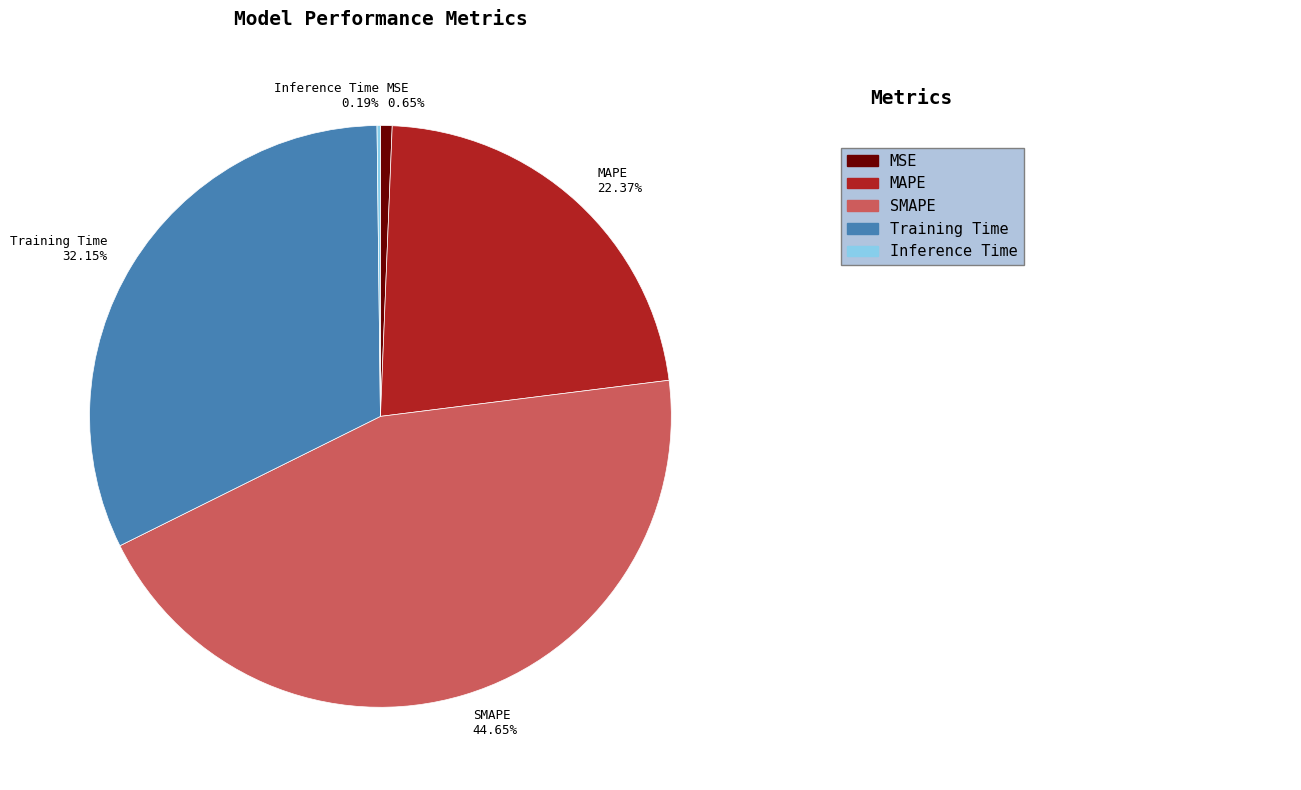

The Training Time slice represents 32% of the pie. True or false?

True